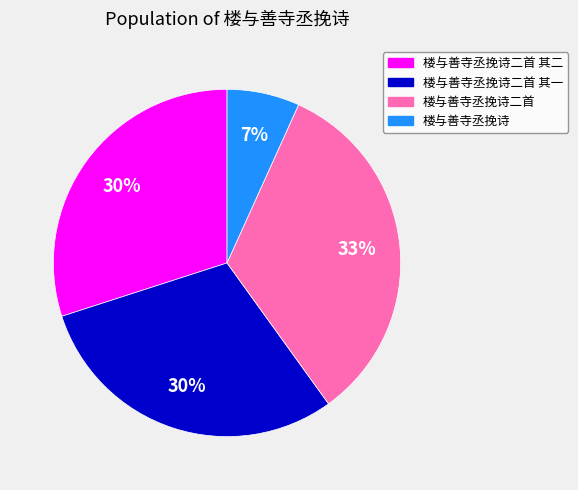

Which category has the smallest portion of the pie?

楼与善寺丞挽诗